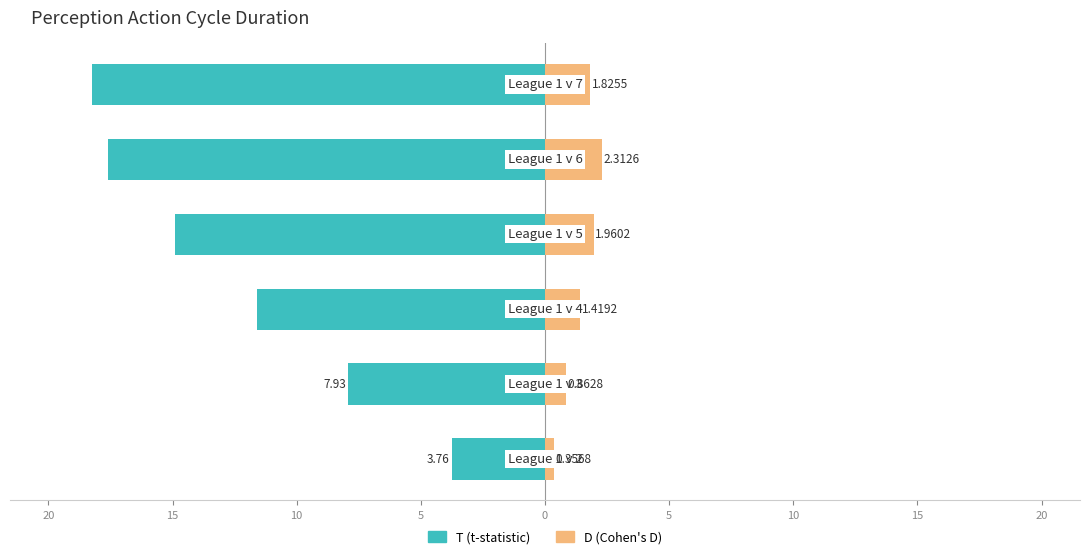

Reading left to right, what are all the values shown in this chart?

T: -3.8	-7.9	-11.6	-14.9	-17.6	-18.3
D: 0.4	0.9	1.4	2.0	2.3	1.8